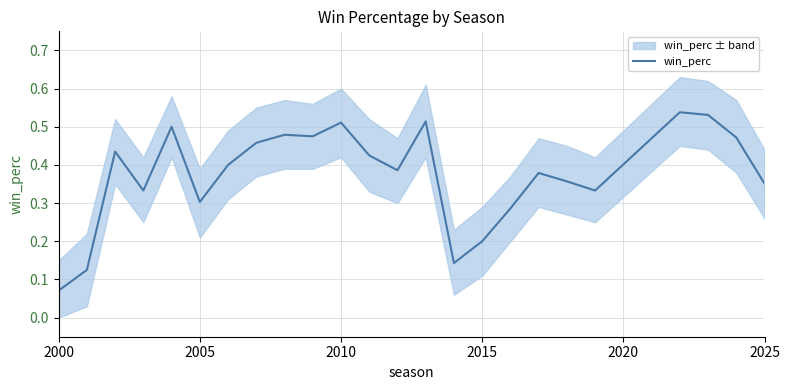

The win_perc series shows 0.1 at 2005. True or false?

False